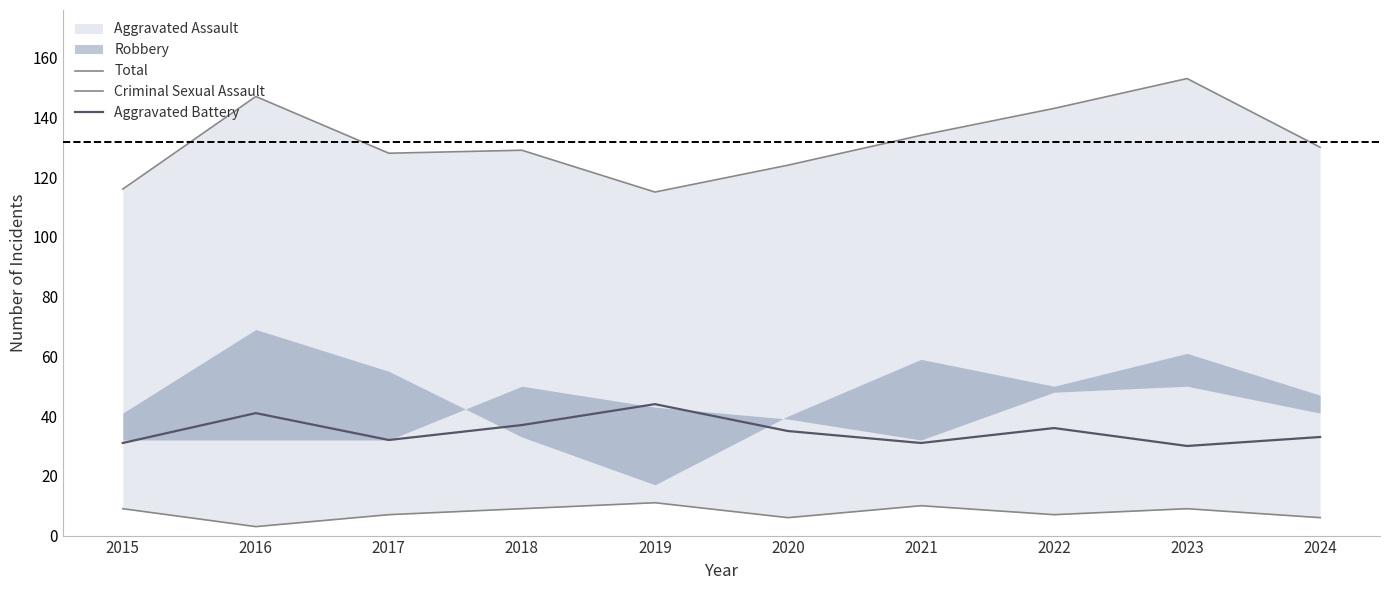

How many data points in Total are less than 130?

5